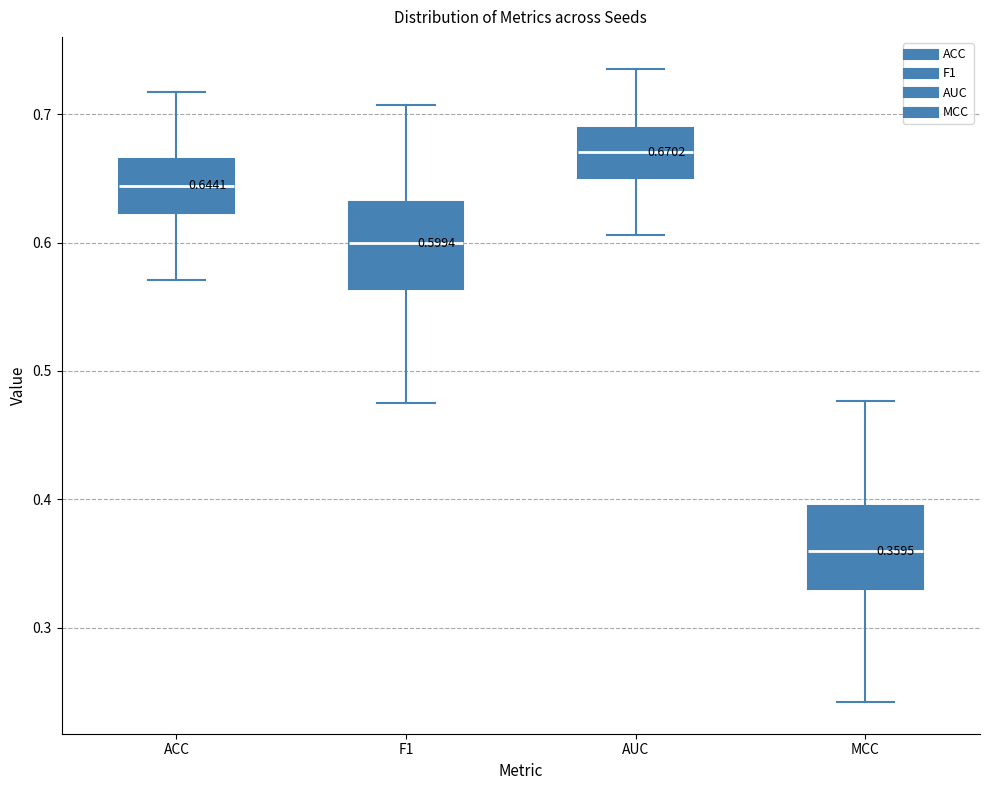

Which box's median line is the lowest?

MCC